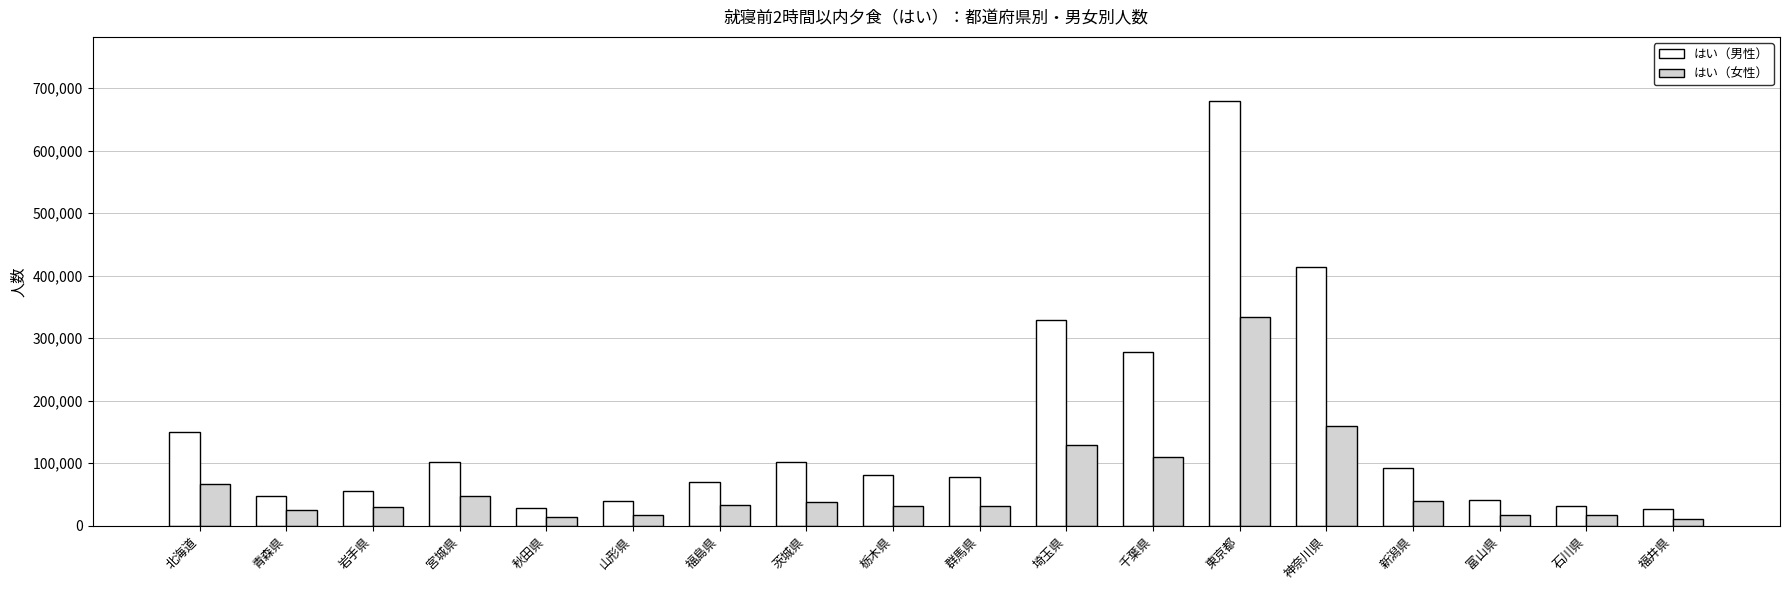

Rank the series by their average value, from highest to lowest.

はい（男性）, はい（女性）